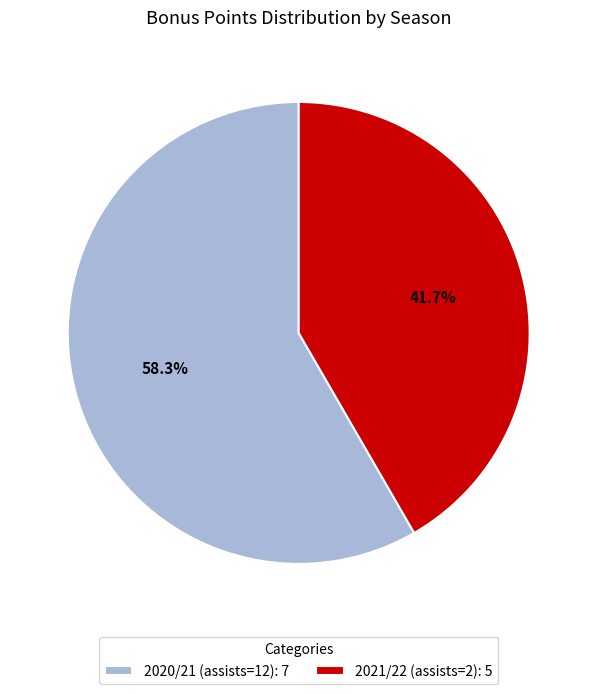

Which has a higher value, 2020/21 (assists=12) or 2021/22 (assists=2)?

2020/21 (assists=12)